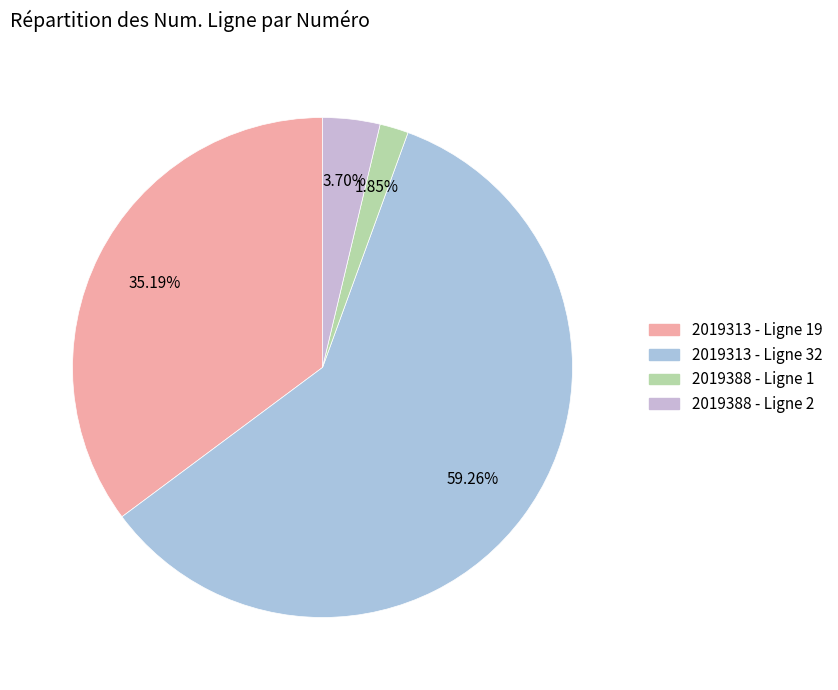

Which slice is the largest?

2019313 - Ligne 32